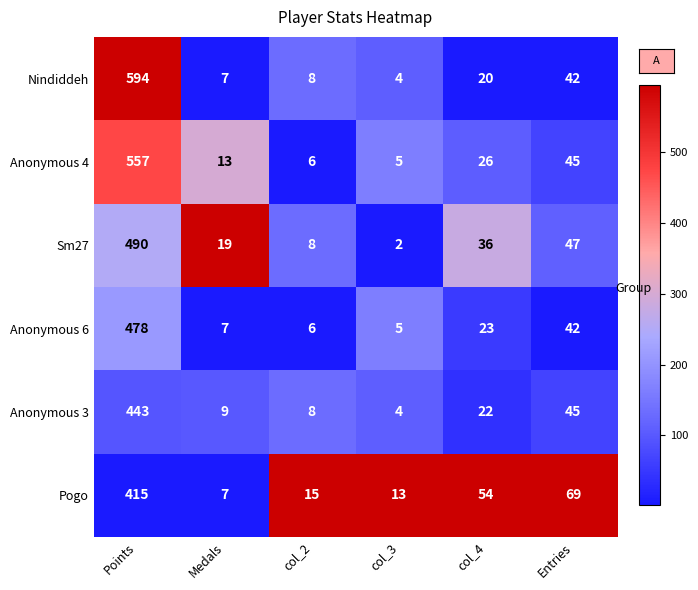

Which series has the largest range (max minus min)?

Nindiddeh